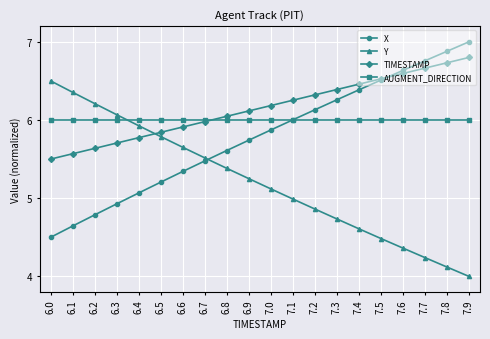

Rank the series by their average value, from lowest to highest.

Y, X, AUGMENT_DIRECTION, TIMESTAMP